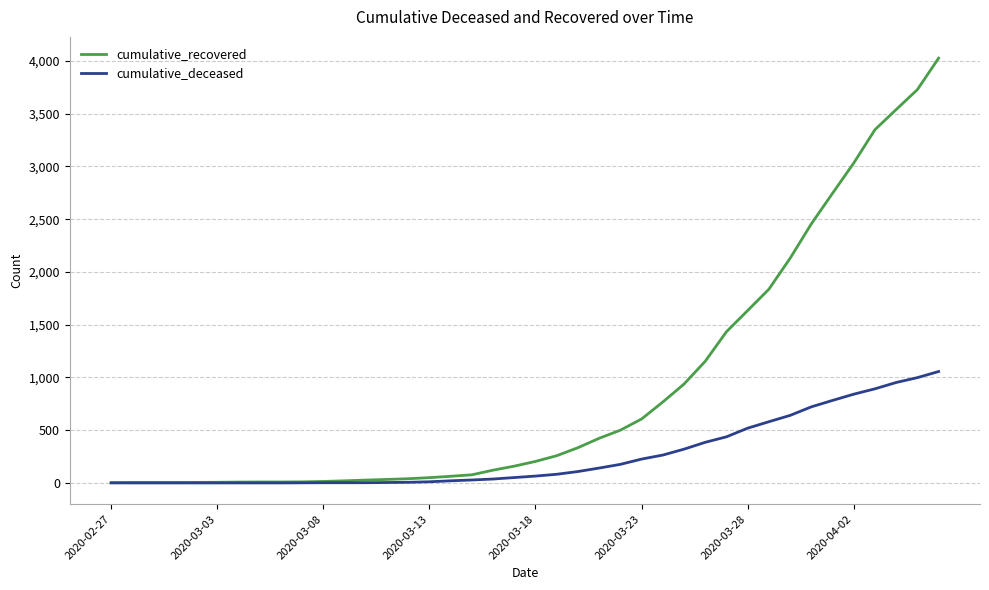

Which series has the largest total across all categories?

cumulative_recovered